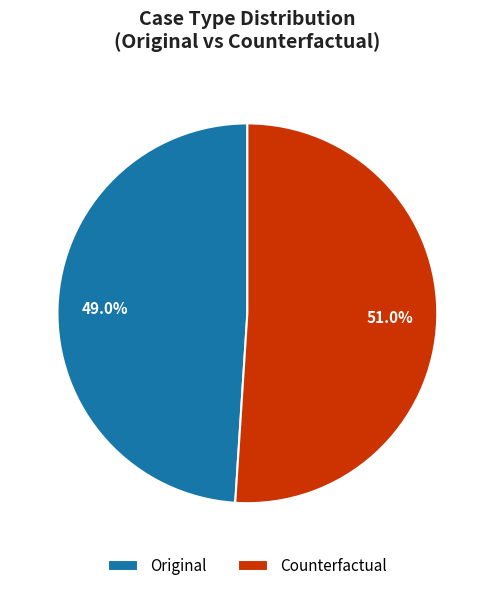

What is the ratio of the value at Counterfactual to the value at Original?

1.0